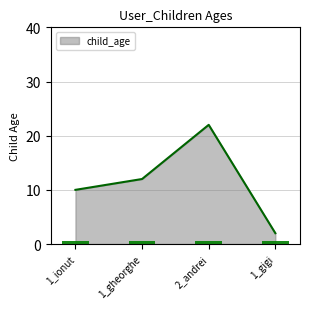

What position from the left is 1_ionut?

1